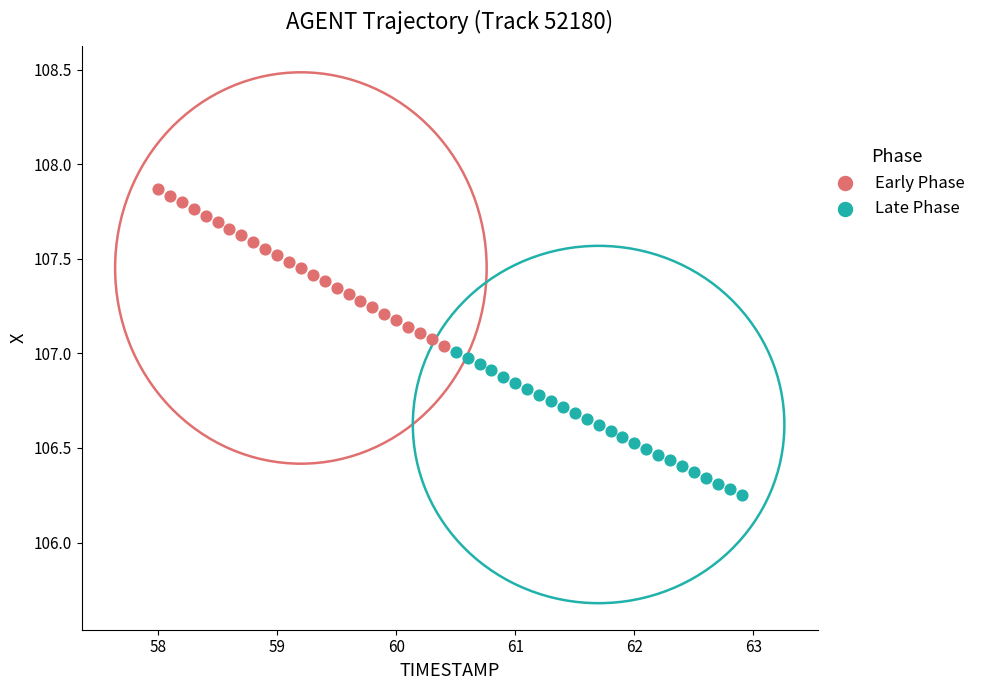

Which series reaches the minimum Y coordinate?

Late Phase